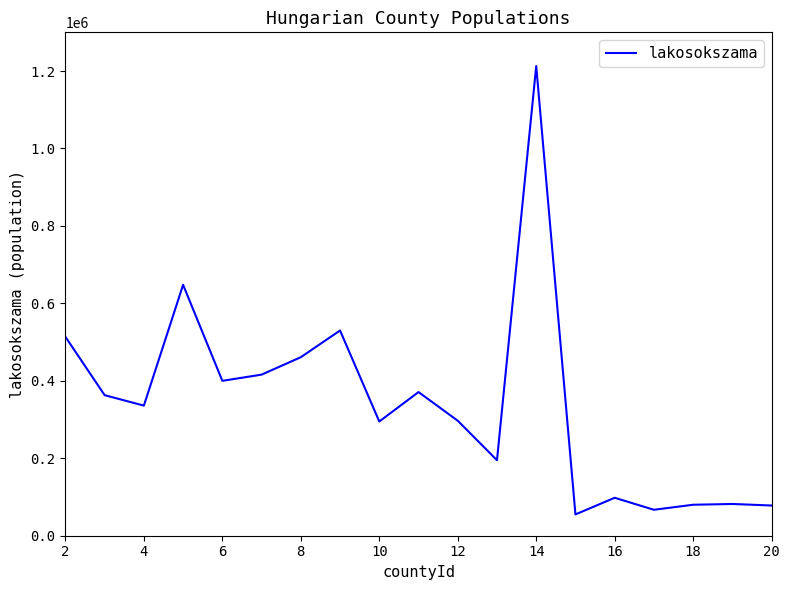

What is the smallest value displayed?

55000